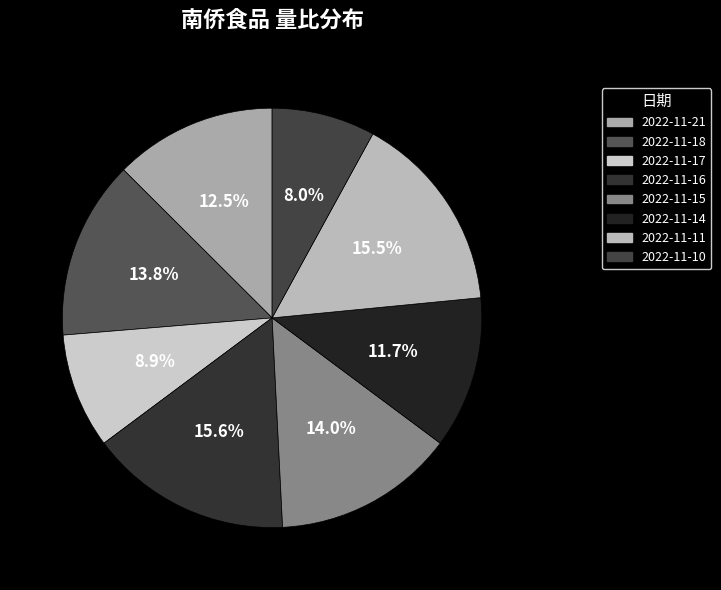

To the nearest percent, what percentage of the pie is 2022-11-15?

14%